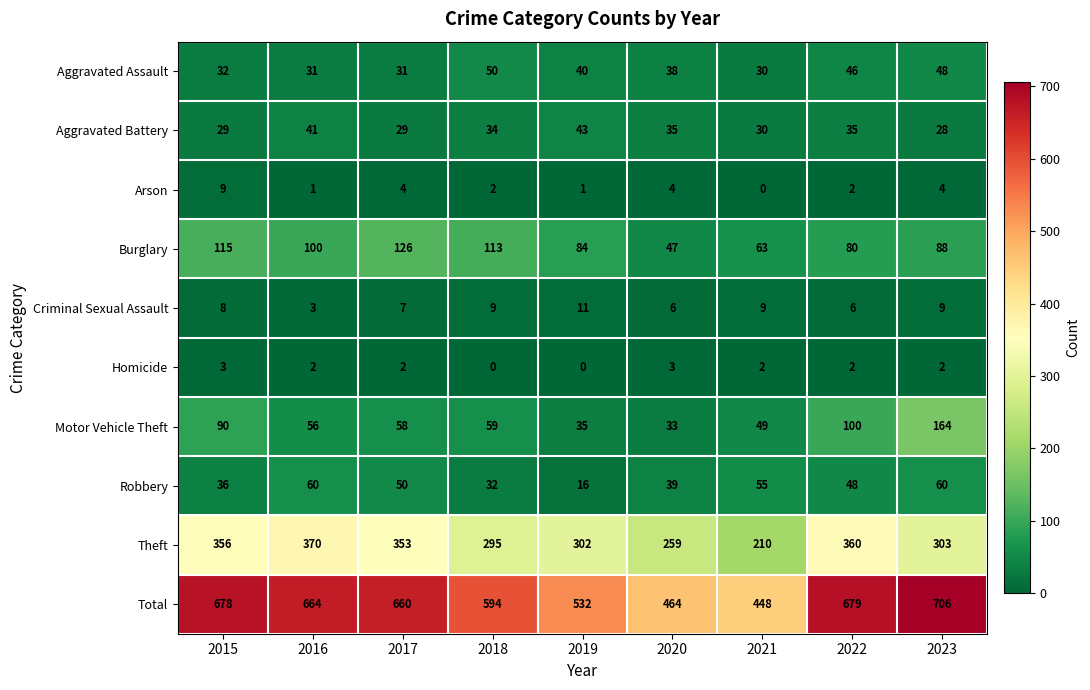

At which label does Robbery first exceed 48?

2016